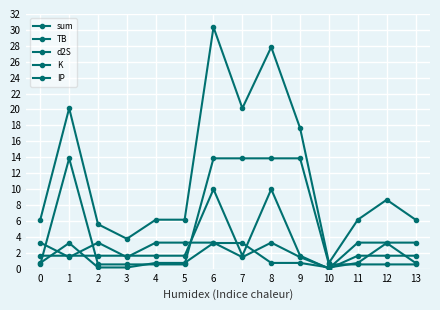

Reading left to right, transcribe all the data shown in this chart.

sum: 0=6.2	1=20.2	2=5.6	3=3.8	4=6.2	5=6.2	6=30.3	7=20.2	8=27.8	9=17.7	10=0.7	11=6.2	12=8.7	13=6.2
TB: 0=3.3	1=1.4	2=3.3	3=1.4	4=3.3	5=3.3	6=3.3	7=1.4	8=3.3	9=1.4	10=0.0	11=3.3	12=3.3	13=3.3
d2S: 0=1.6	1=1.6	2=1.6	3=1.6	4=1.6	5=1.6	6=10.0	7=1.6	8=10.0	9=1.6	10=0.0	11=1.6	12=1.6	13=1.6
K: 0=0.7	1=3.2	2=0.1	3=0.1	4=0.7	5=0.7	6=3.2	7=3.2	8=0.7	9=0.7	10=0.1	11=0.7	12=3.2	13=0.7
IP: 0=0.5	1=13.9	2=0.5	3=0.5	4=0.5	5=0.5	6=13.9	7=13.9	8=13.9	9=13.9	10=0.5	11=0.5	12=0.5	13=0.5